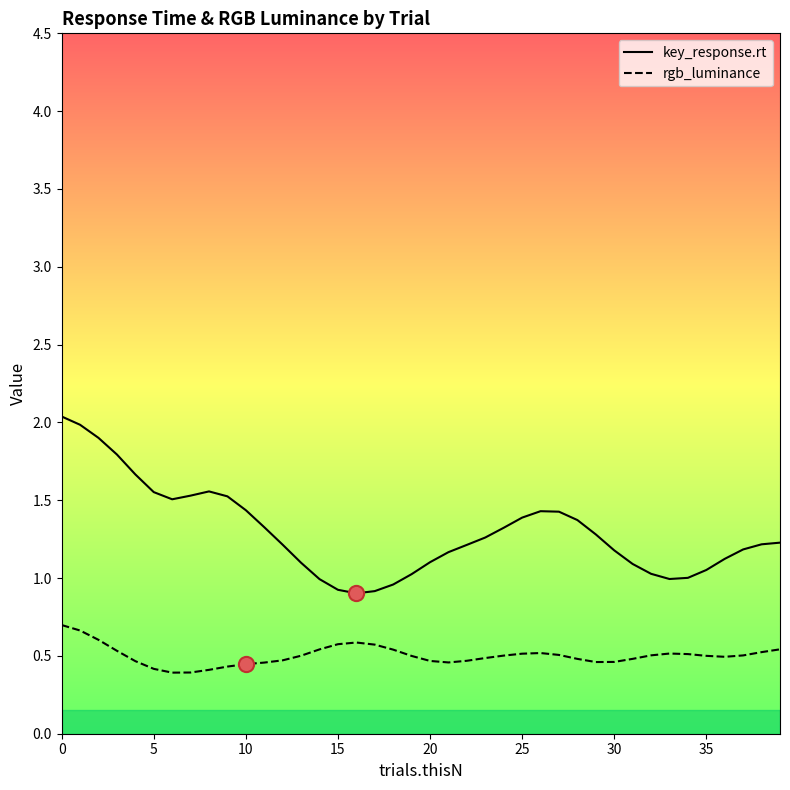

Which series has the largest total across all categories?

key_response.rt